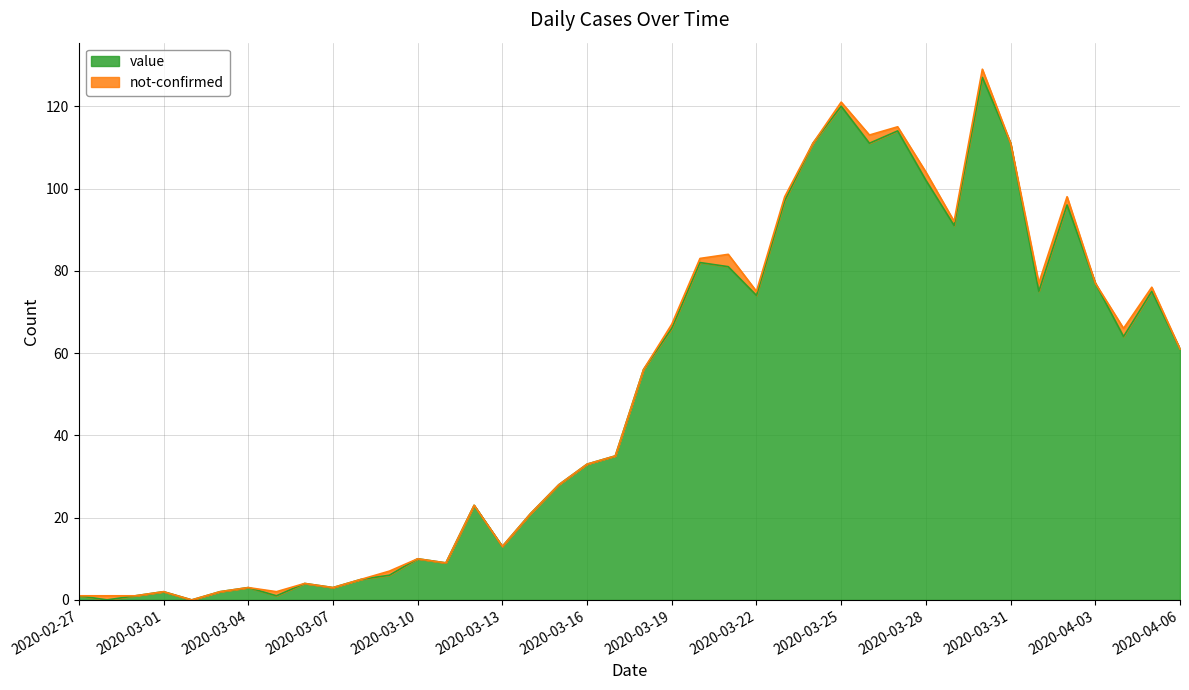

The value at 2020-03-20 is 49. True or false?

False